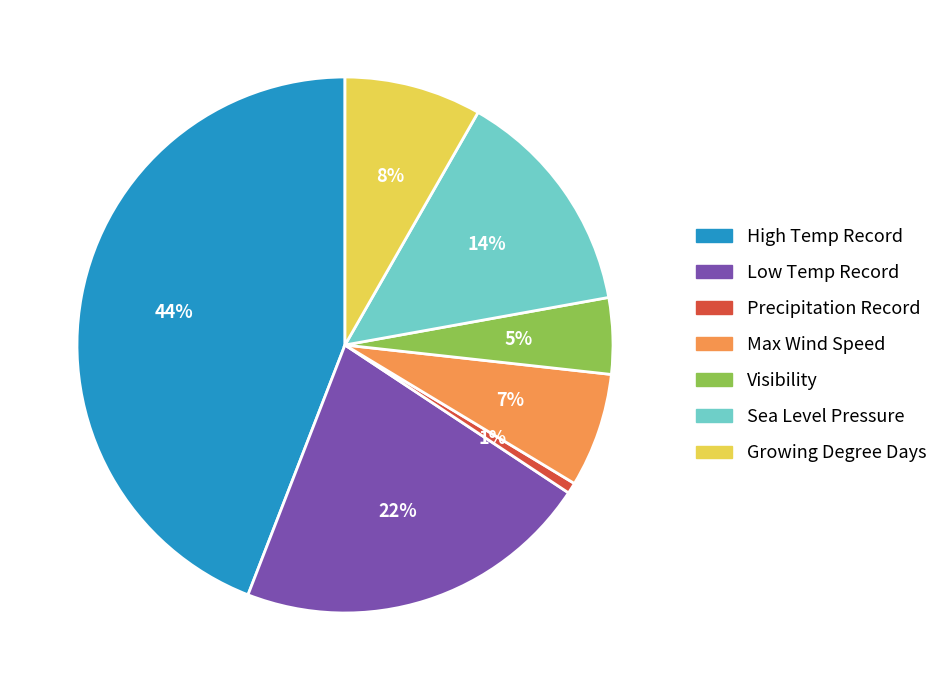

Is it true that Max Wind Speed is 7% of the pie?

True